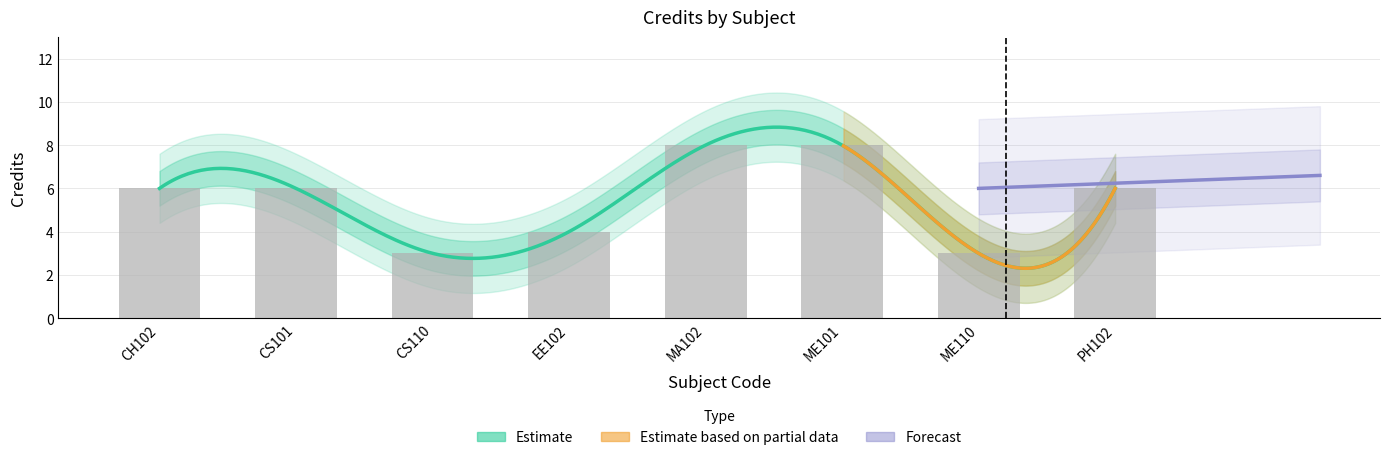

Is it true that the value at CS101 is 10?

False